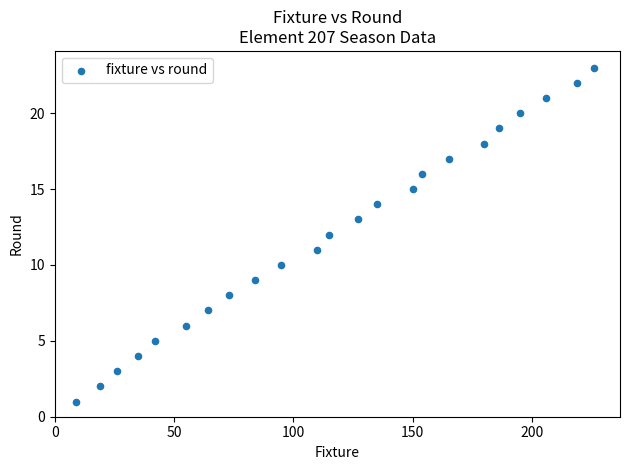

What is the range of X values (max minus min)?

217